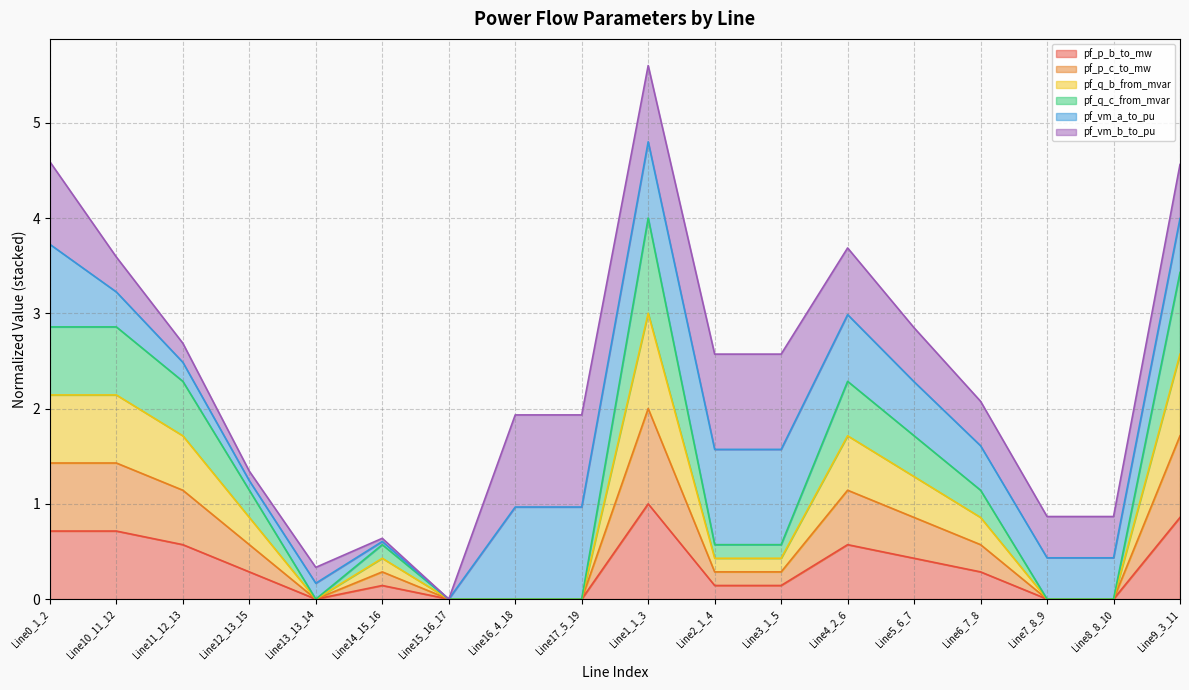

Which category has the highest value in the pf_p_b_to_mw series?

Line1_1_3